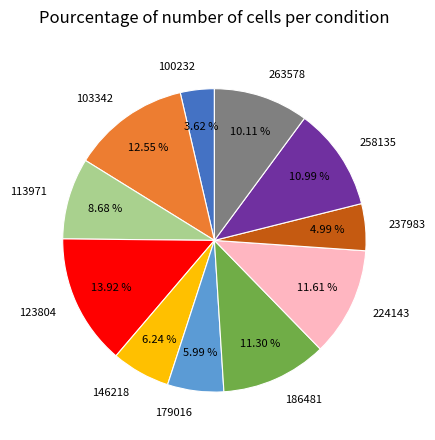

Do 179016 and 224143 together represent more than half of the pie?

No